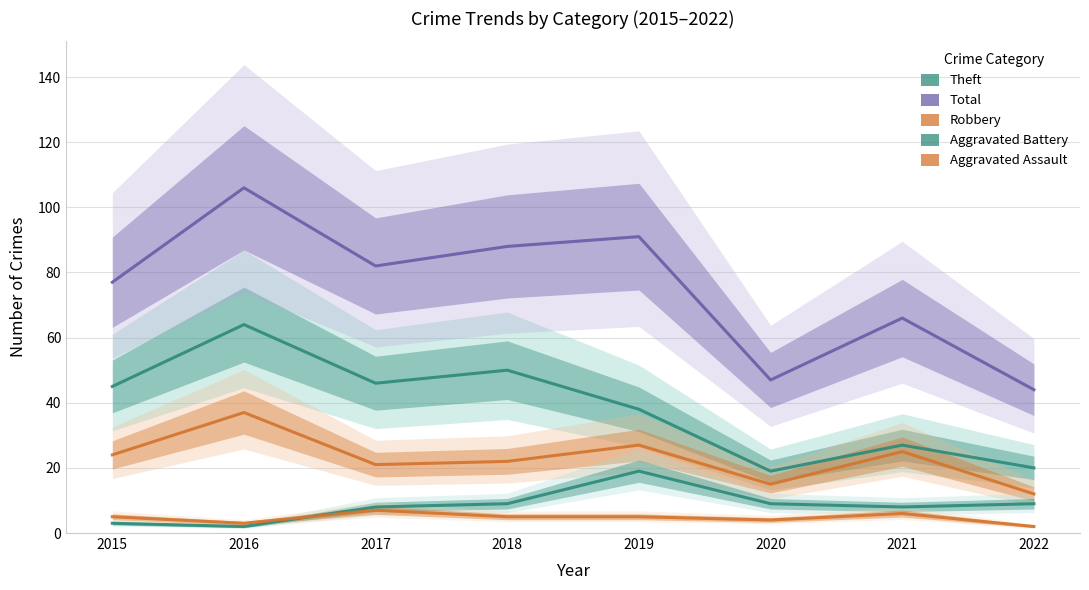

True or false: Total and Theft intersect in this chart.

False